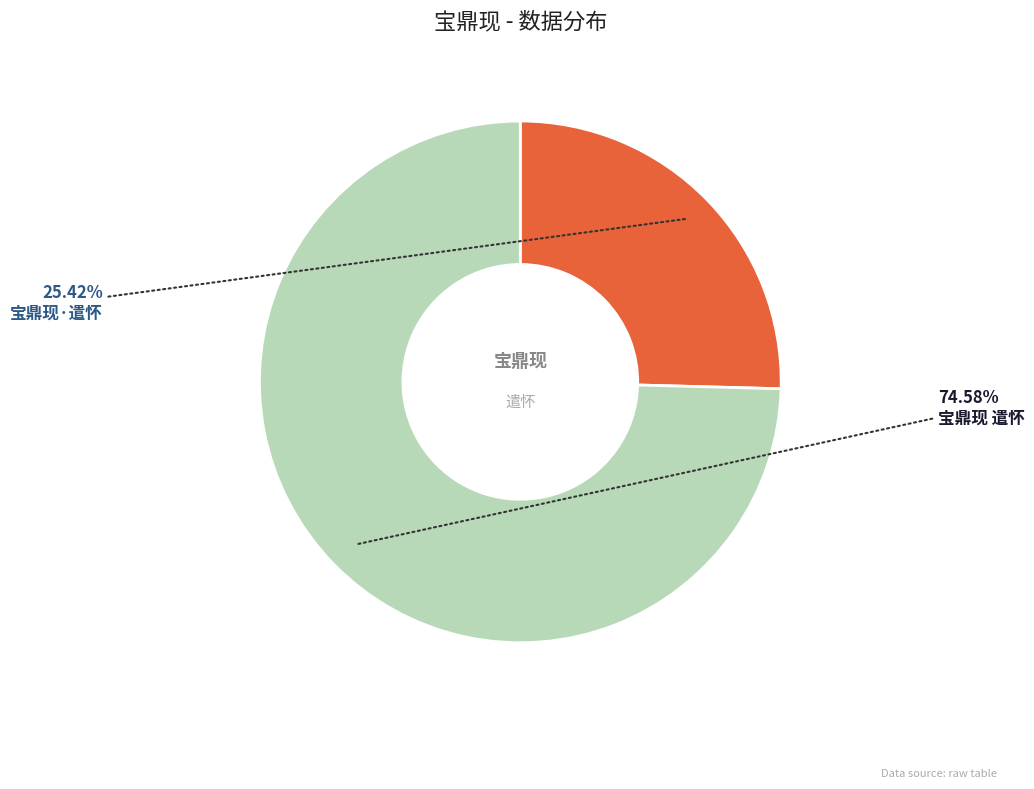

Is there a majority slice in this chart?

Yes